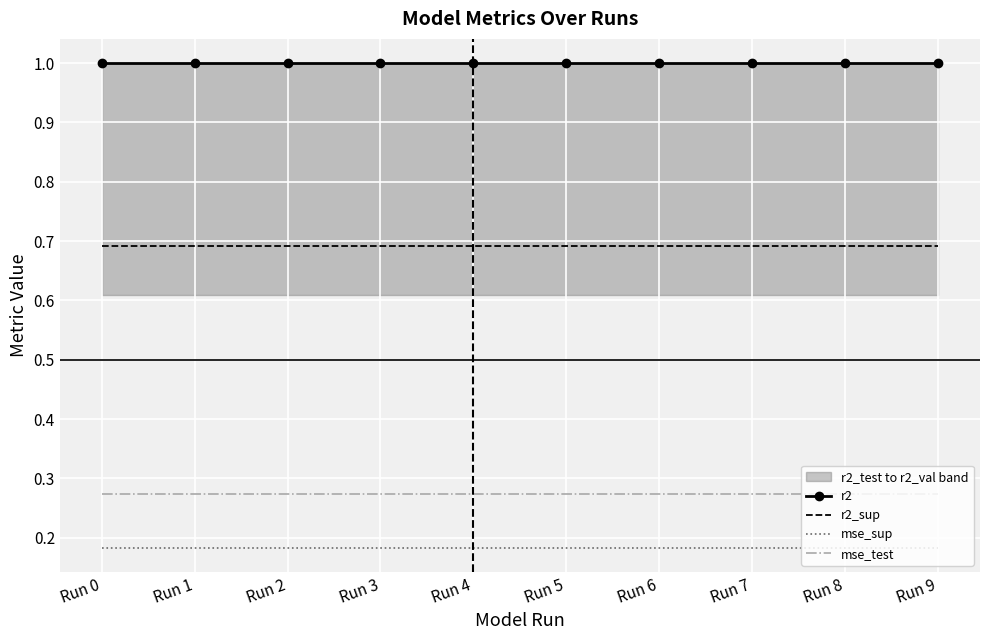

The mse_test series shows 0.1 at Run 5. True or false?

False